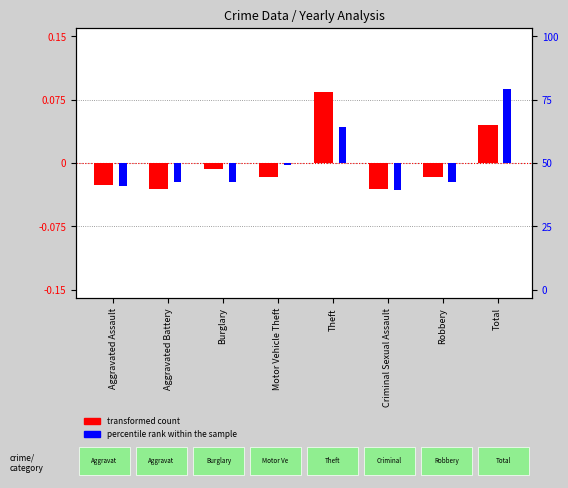

How many bars are there in each group?

2